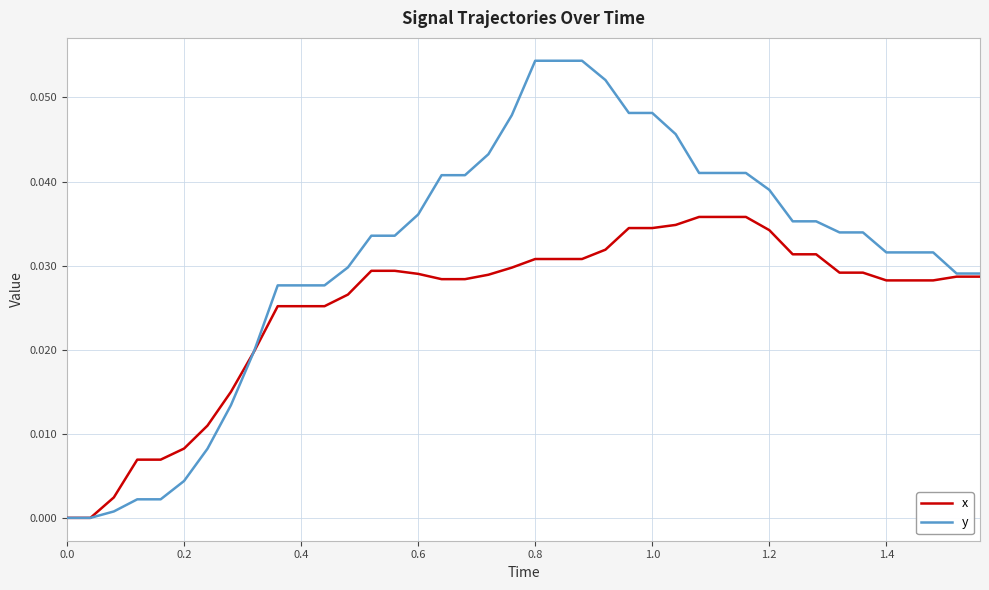

Count the number of categories in the chart.

40